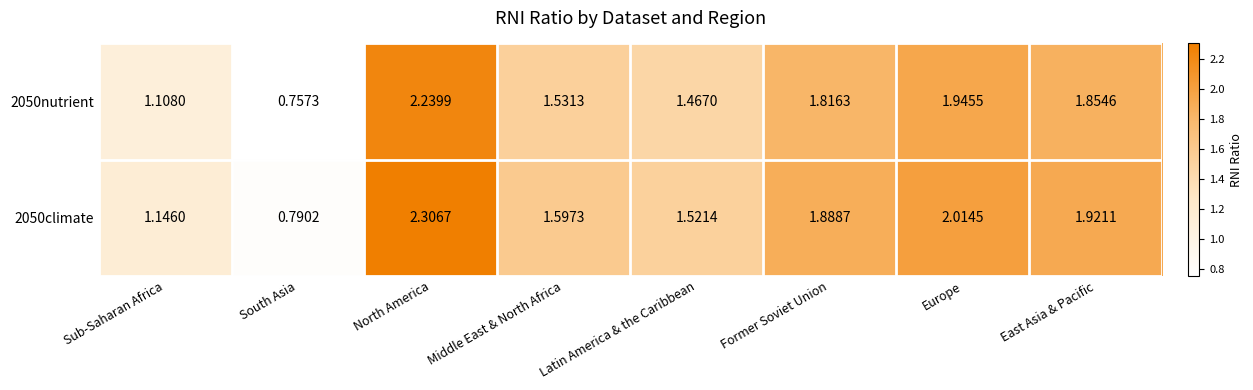

Which category has the lowest value in the 2050nutrient series?

South Asia